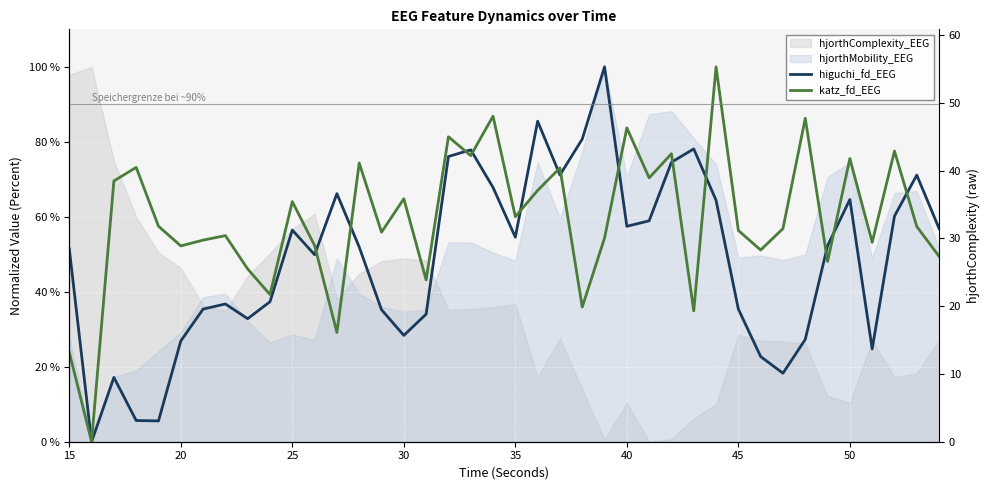

At how many categories does at least one series exceed 6?

39